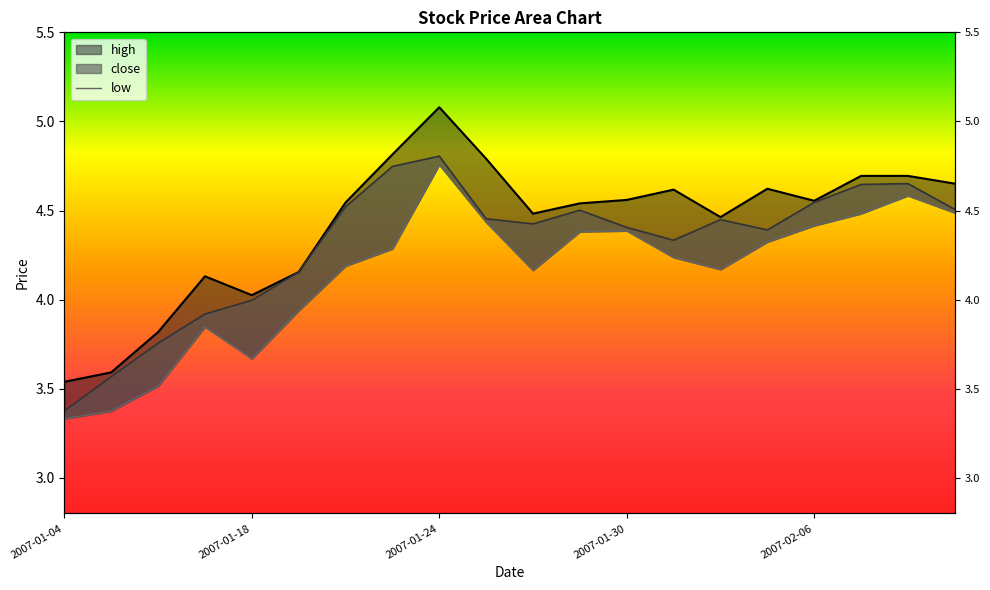

What is the minimum value shown in the chart?

3.3